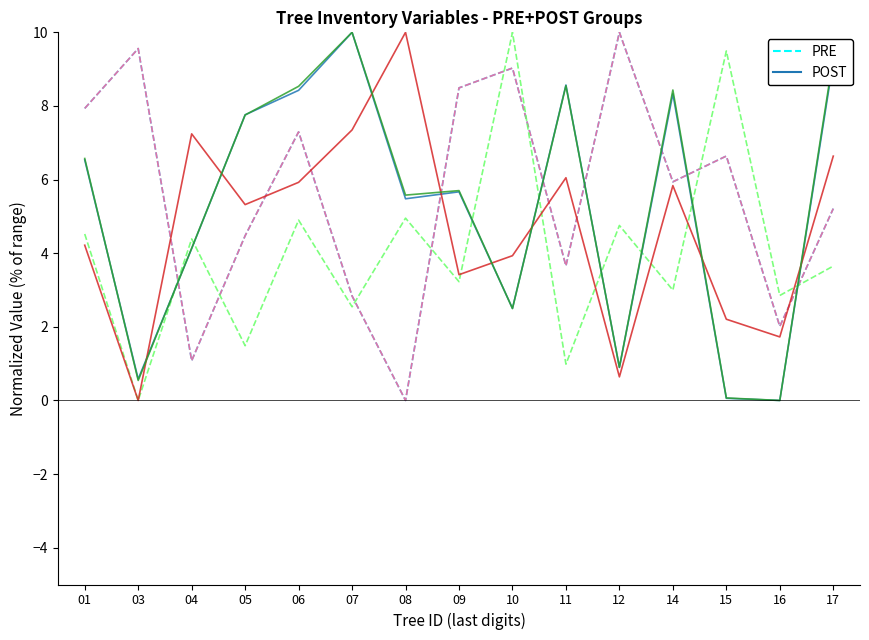

Reading left to right, extract all data points from this chart.

PRE: 7.9	9.6	1.1	4.5	7.3	2.8	0.0	8.5	9.0	3.7	10.0	5.9	6.6	2.0	5.2
POST: 6.5	0.6	4.1	7.8	8.4	10.0	5.5	5.7	2.5	8.6	0.9	8.3	0.1	0.0	9.2